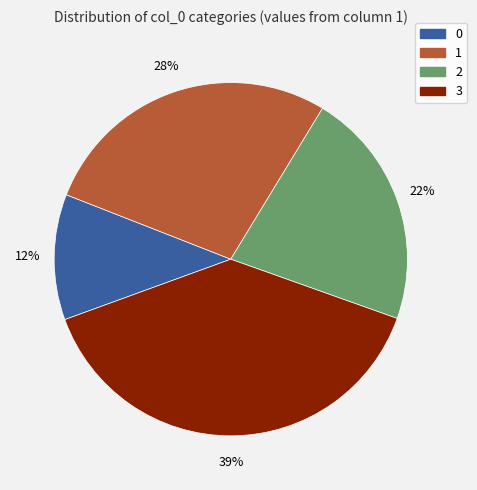

To the nearest percent, what is the average slice percentage?

25%